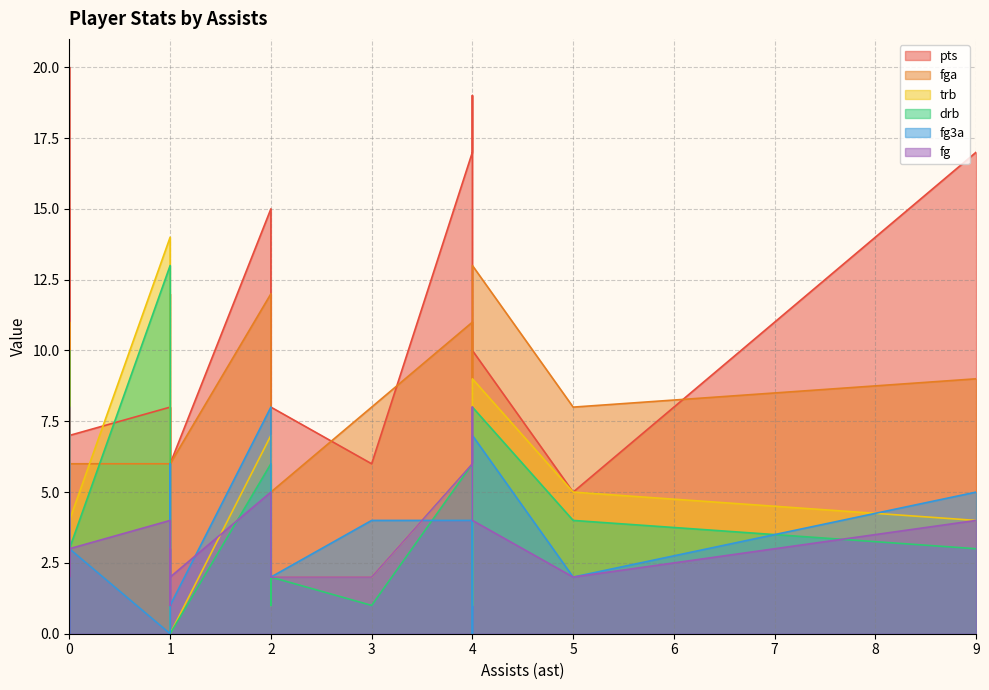

The trb series shows 5 at 1. True or false?

False